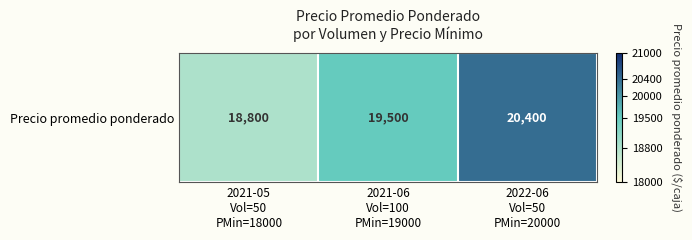

Rank the categories by value from highest to lowest.

2022-06
Vol=50
PMin=20000, 2021-06
Vol=100
PMin=19000, 2021-05
Vol=50
PMin=18000